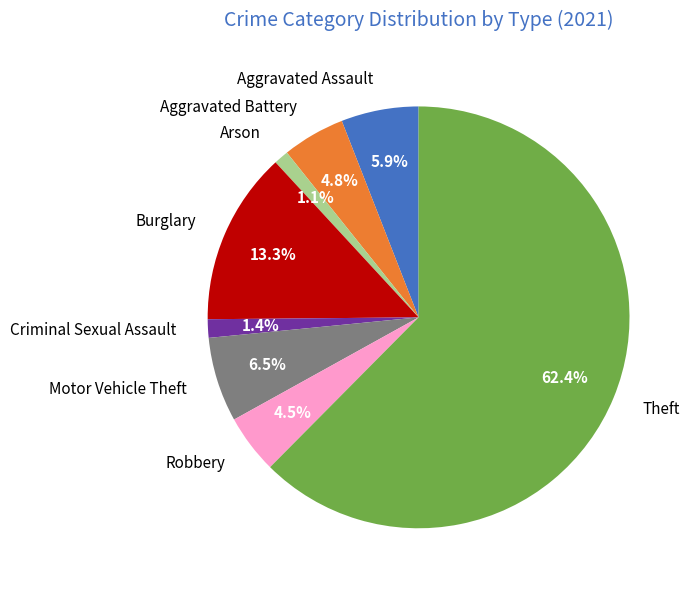

How many slices are in this pie chart?

8